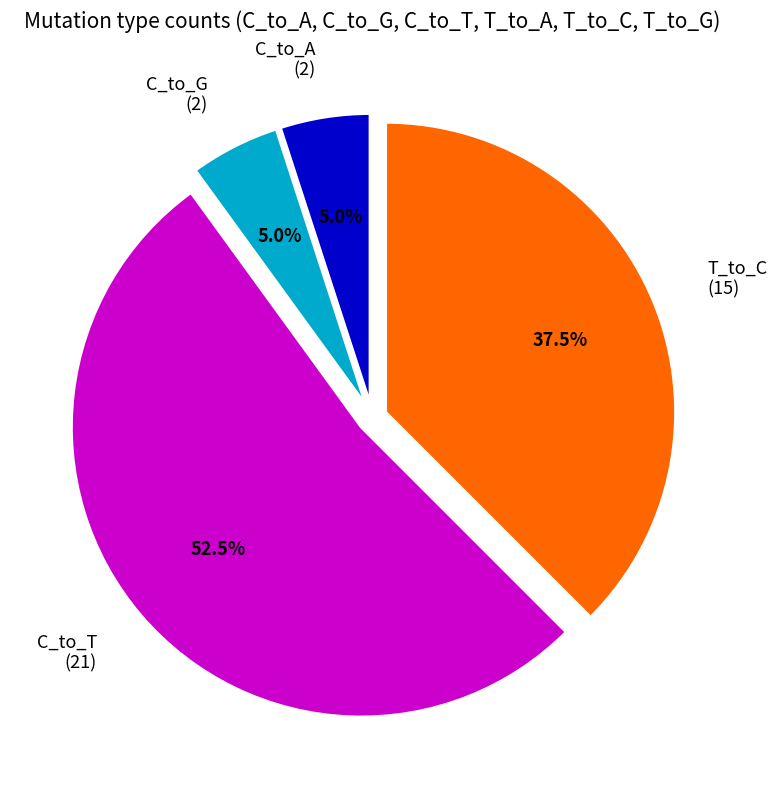

What is the largest slice in the pie chart?

C_to_T